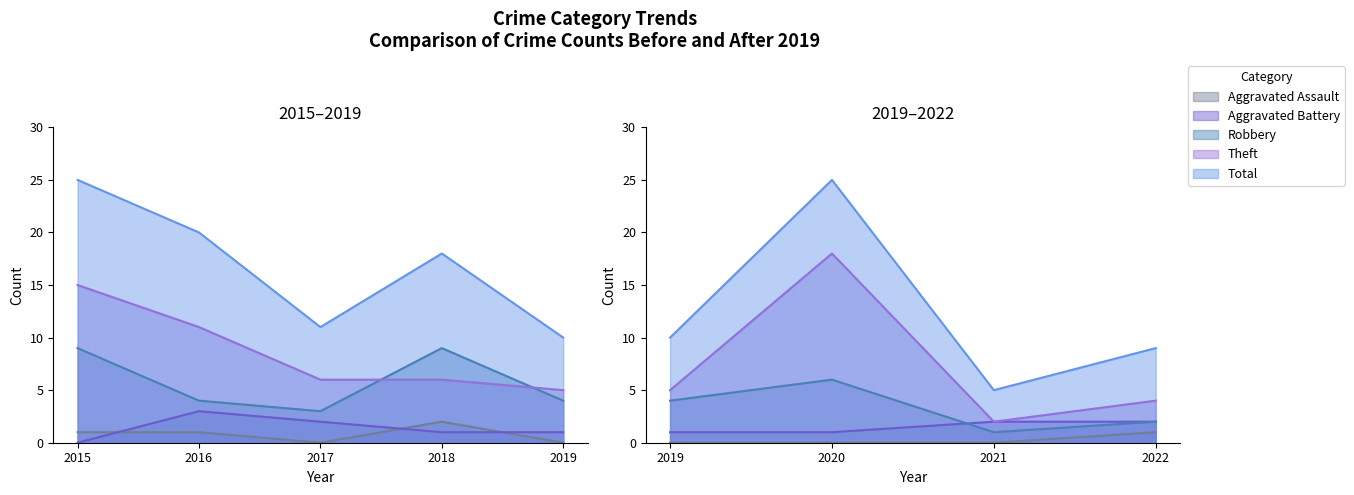

How many distinct data groups are displayed?

5